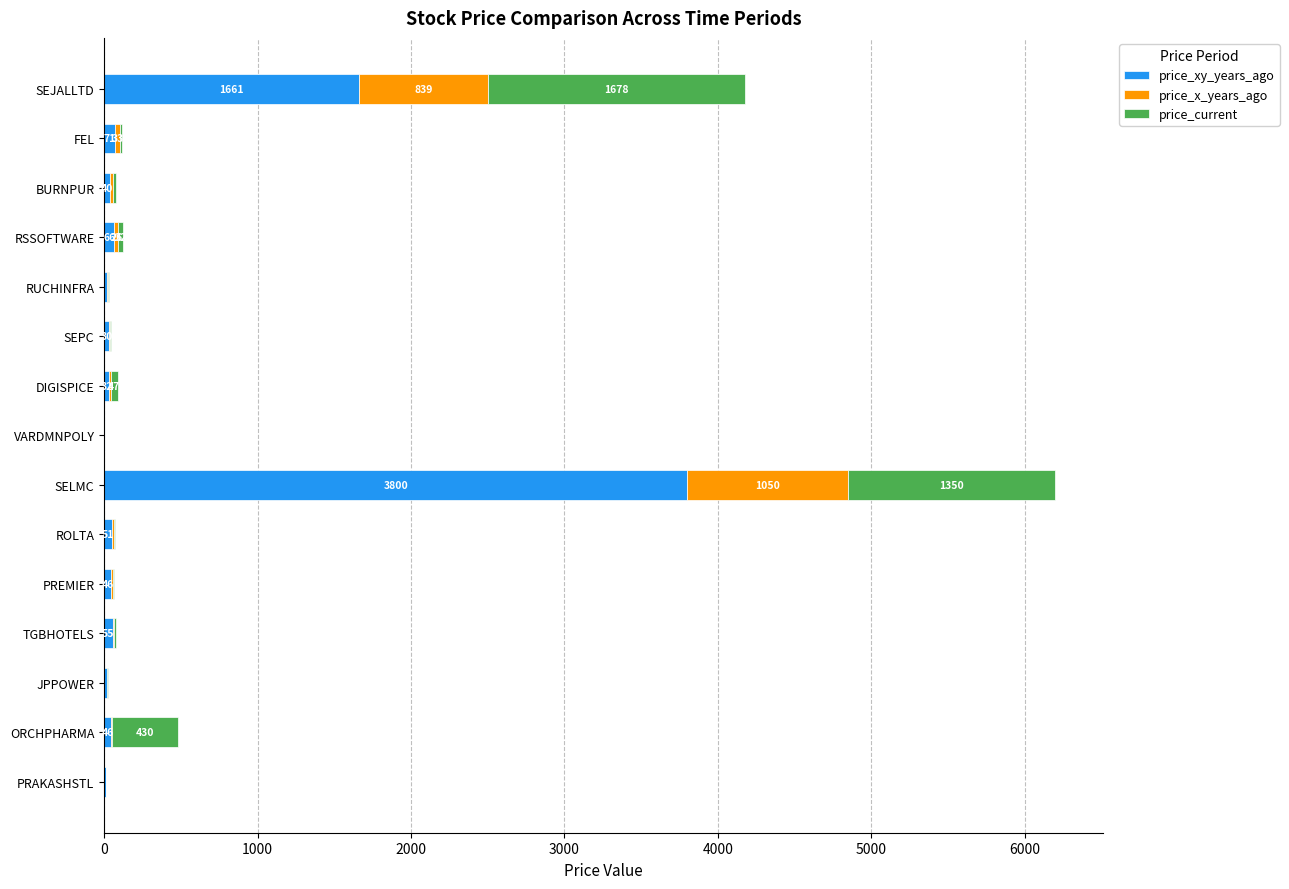

What is the highest value of the price_xy_years_ago series?

3800.0